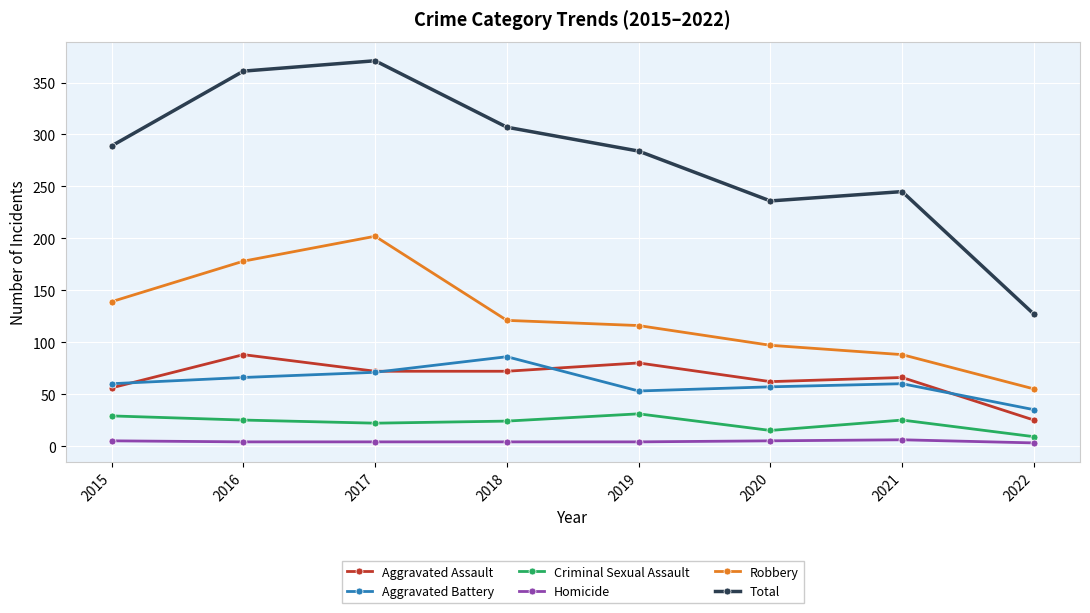

The Aggravated Assault series shows 56 at 2015. True or false?

True